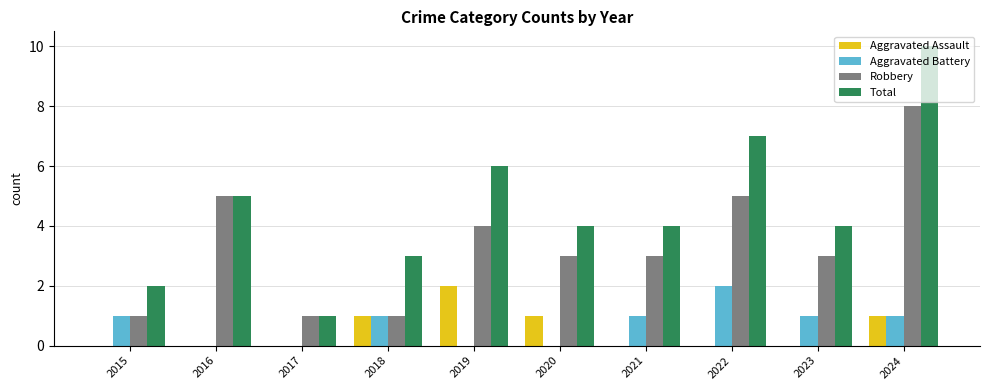

Reading left to right, transcribe all the data shown in this chart.

Aggravated Assault: 0	0	0	1	2	1	0	0	0	1
Aggravated Battery: 1	0	0	1	0	0	1	2	1	1
Robbery: 1	5	1	1	4	3	3	5	3	8
Total: 2	5	1	3	6	4	4	7	4	10